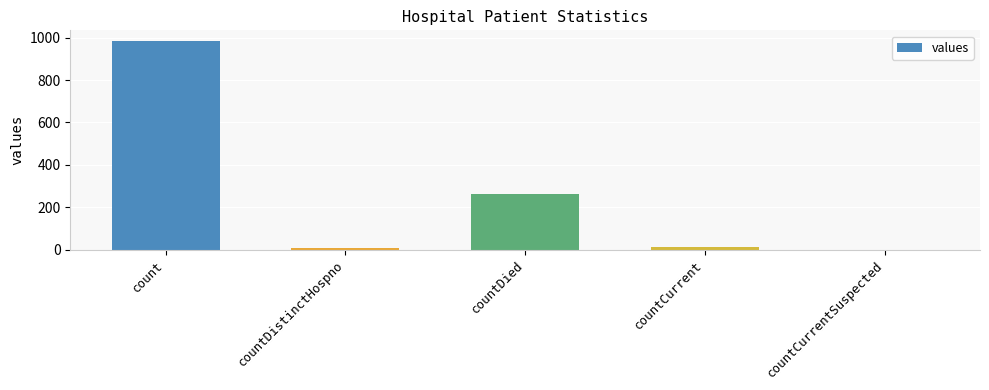

What is the difference between the values at countDied and count?

724